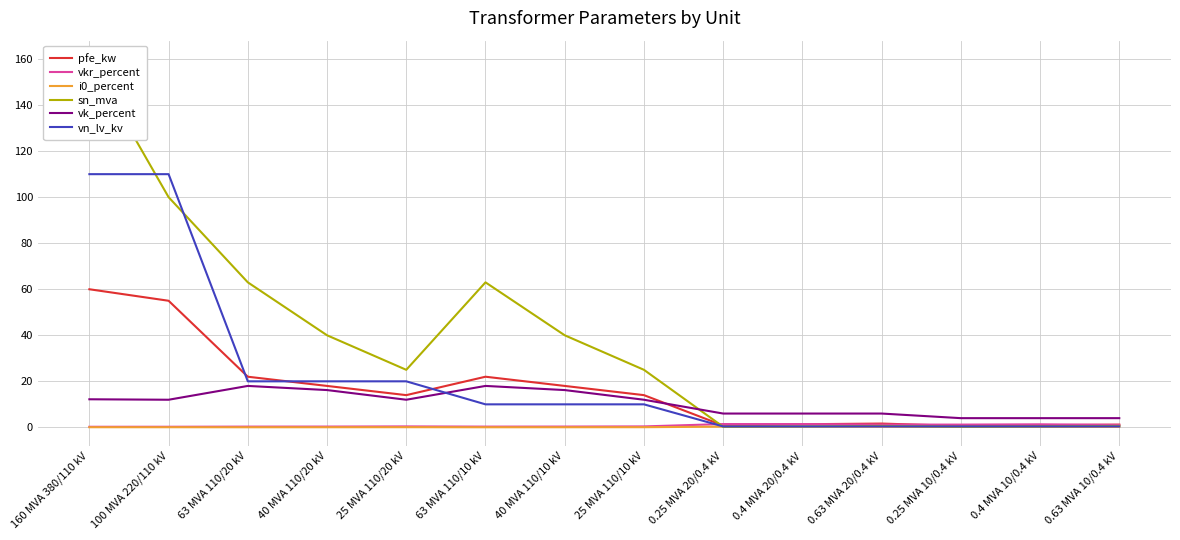

Which series has the widest spread of values?

sn_mva